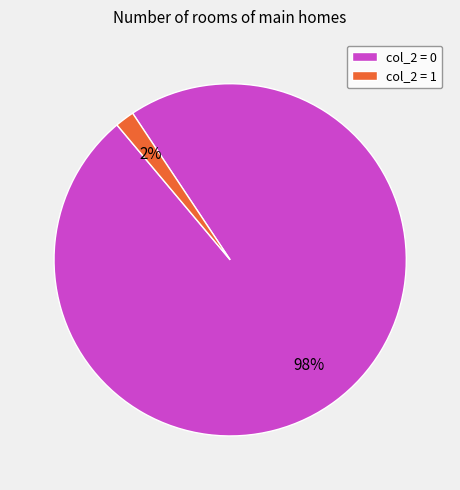

To the nearest percent, what is the difference between the largest and smallest slice percentages?

96%